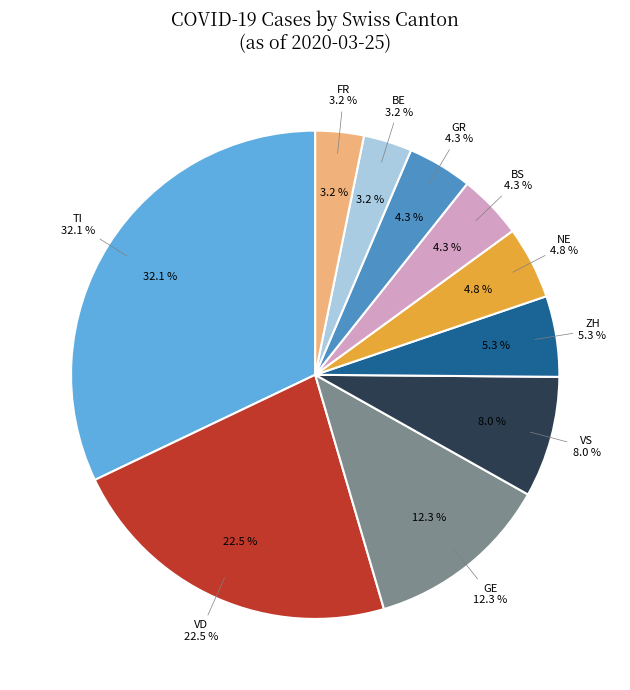

To the nearest percent, what is the average slice percentage?

10%